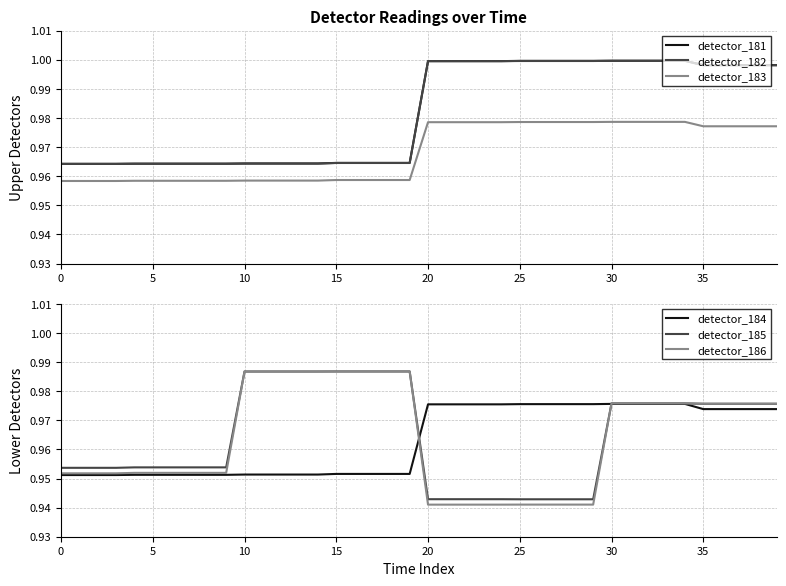

Reading left to right, extract all data points from this chart.

detector_181: 1.0	1.0	1.0	1.0	1.0	1.0	1.0	1.0	1.0	1.0	1.0	1.0	1.0	1.0	1.0	1.0	1.0	1.0	1.0	1.0	1.0	1.0	1.0	1.0	1.0	1.0	1.0	1.0	1.0	1.0	1.0	1.0	1.0	1.0	1.0	1.0	1.0	1.0	1.0	1.0
detector_182: 1.0	1.0	1.0	1.0	1.0	1.0	1.0	1.0	1.0	1.0	1.0	1.0	1.0	1.0	1.0	1.0	1.0	1.0	1.0	1.0	1.0	1.0	1.0	1.0	1.0	1.0	1.0	1.0	1.0	1.0	1.0	1.0	1.0	1.0	1.0	1.0	1.0	1.0	1.0	1.0
detector_183: 1.0	1.0	1.0	1.0	1.0	1.0	1.0	1.0	1.0	1.0	1.0	1.0	1.0	1.0	1.0	1.0	1.0	1.0	1.0	1.0	1.0	1.0	1.0	1.0	1.0	1.0	1.0	1.0	1.0	1.0	1.0	1.0	1.0	1.0	1.0	1.0	1.0	1.0	1.0	1.0
detector_184: 1.0	1.0	1.0	1.0	1.0	1.0	1.0	1.0	1.0	1.0	1.0	1.0	1.0	1.0	1.0	1.0	1.0	1.0	1.0	1.0	1.0	1.0	1.0	1.0	1.0	1.0	1.0	1.0	1.0	1.0	1.0	1.0	1.0	1.0	1.0	1.0	1.0	1.0	1.0	1.0
detector_185: 1.0	1.0	1.0	1.0	1.0	1.0	1.0	1.0	1.0	1.0	1.0	1.0	1.0	1.0	1.0	1.0	1.0	1.0	1.0	1.0	0.9	0.9	0.9	0.9	0.9	0.9	0.9	0.9	0.9	0.9	1.0	1.0	1.0	1.0	1.0	1.0	1.0	1.0	1.0	1.0
detector_186: 1.0	1.0	1.0	1.0	1.0	1.0	1.0	1.0	1.0	1.0	1.0	1.0	1.0	1.0	1.0	1.0	1.0	1.0	1.0	1.0	0.9	0.9	0.9	0.9	0.9	0.9	0.9	0.9	0.9	0.9	1.0	1.0	1.0	1.0	1.0	1.0	1.0	1.0	1.0	1.0